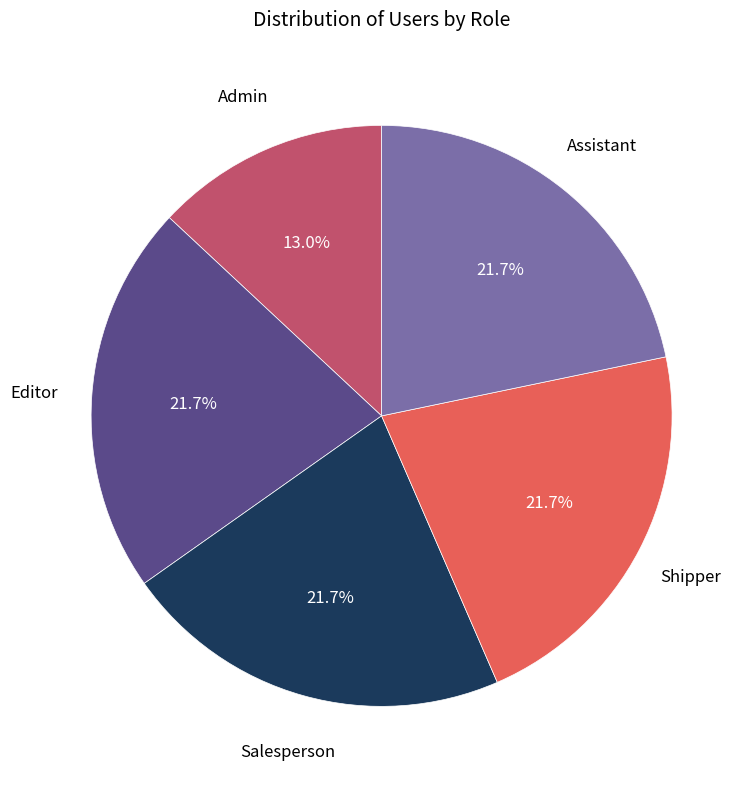

Is there a majority slice in this chart?

No